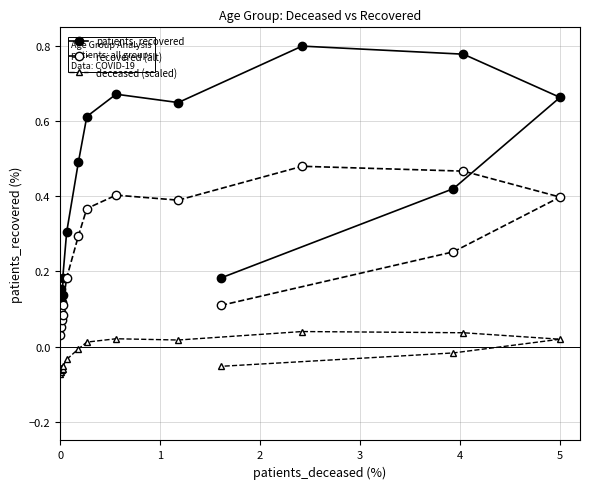

How many categories are shown in the chart?

16